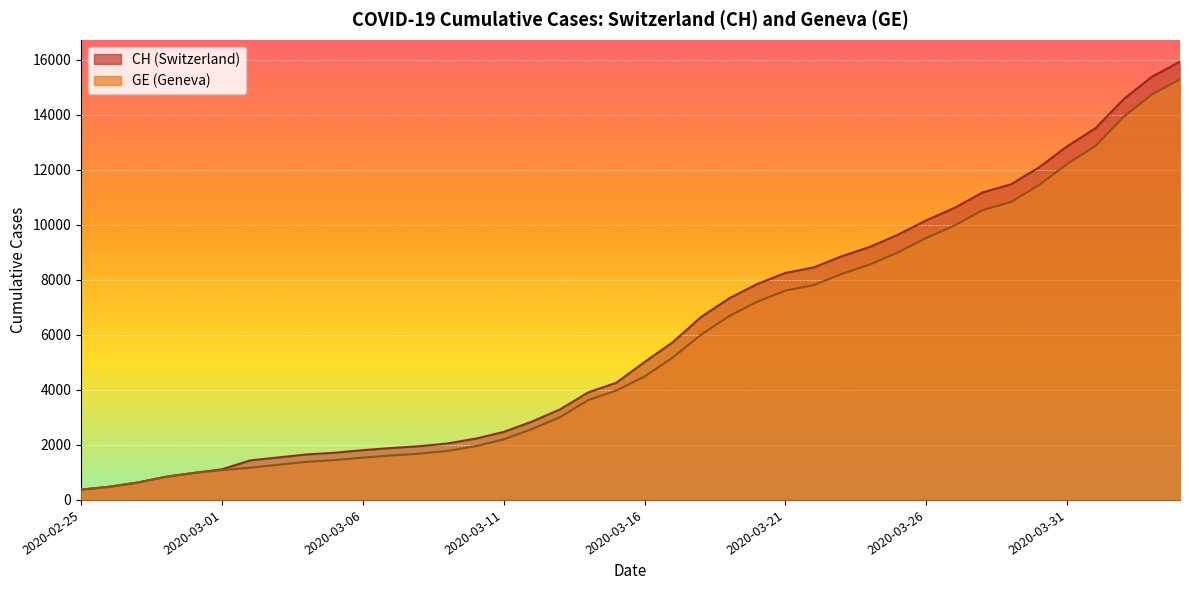

Reading left to right, list all the values displayed in this chart.

CH: 375	479	630	840	981	1113	1436	1544	1652	1715	1809	1885	1952	2051	2226	2472	2845	3291	3908	4259	5012	5731	6644	7323	7847	8249	8449	8855	9196	9642	10162	10613	11175	11467	12086	12852	13505	14561	15375	15926
GE: 375	479	630	840	981	1083	1171	1278	1384	1447	1538	1614	1681	1780	1955	2201	2574	3010	3627	3978	4485	5174	6002	6681	7205	7607	7807	8213	8554	9000	9520	9971	10533	10825	11444	12210	12863	13919	14733	15284